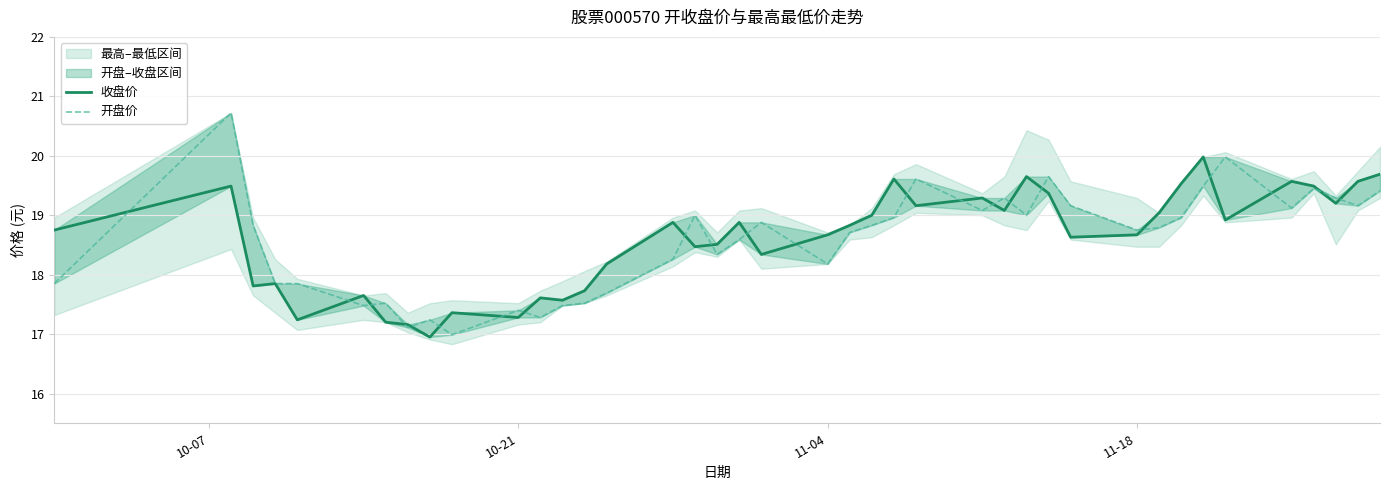

Is the value of 开盘价 at 14 greater than the value of 收盘价 at 29?

No